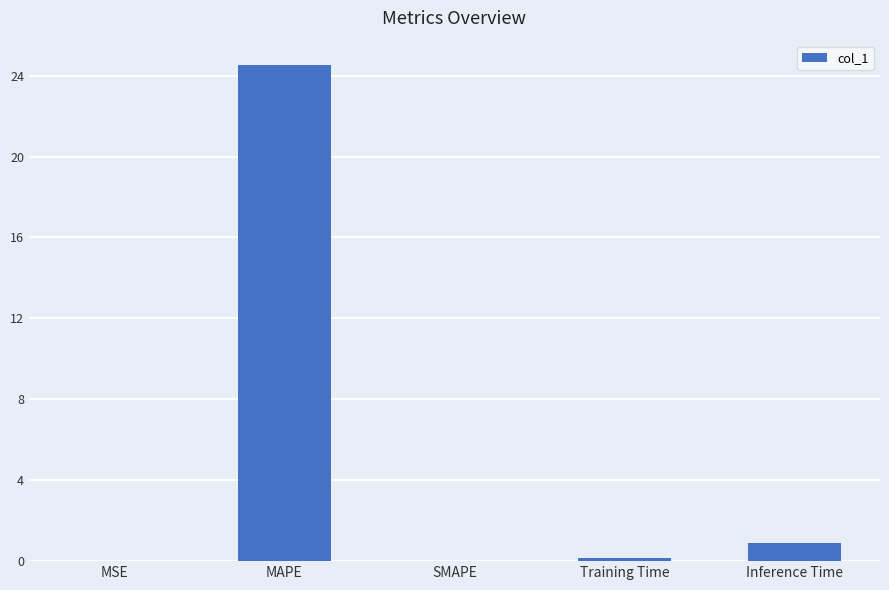

What is the difference between the values at MSE and Training Time?

0.1